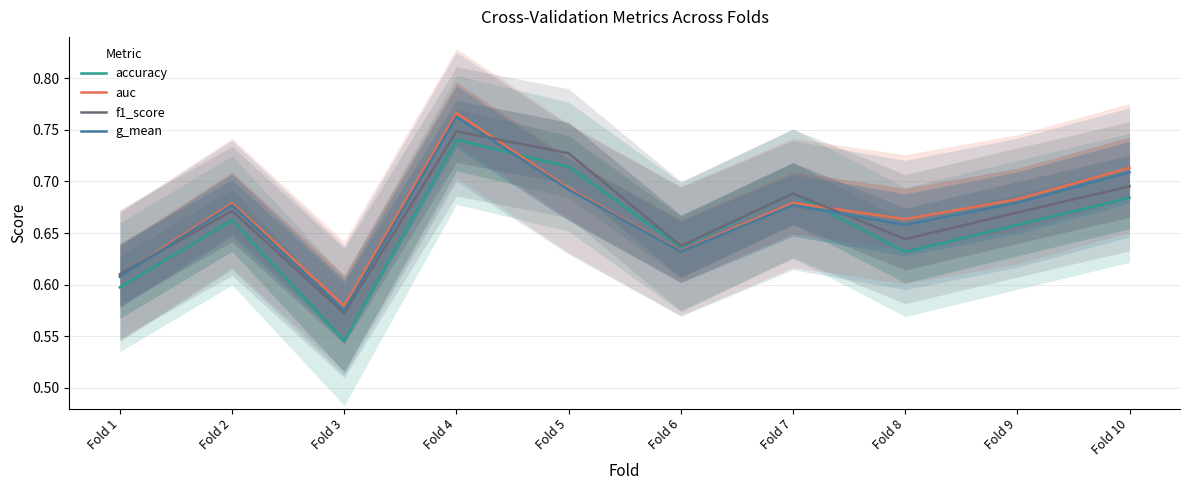

Reading left to right, transcribe all the data shown in this chart.

accuracy: Fold 1=0.6	Fold 2=0.7	Fold 3=0.5	Fold 4=0.7	Fold 5=0.7	Fold 6=0.6	Fold 7=0.7	Fold 8=0.6	Fold 9=0.7	Fold 10=0.7
auc: Fold 1=0.6	Fold 2=0.7	Fold 3=0.6	Fold 4=0.8	Fold 5=0.7	Fold 6=0.6	Fold 7=0.7	Fold 8=0.7	Fold 9=0.7	Fold 10=0.7
f1_score: Fold 1=0.6	Fold 2=0.7	Fold 3=0.6	Fold 4=0.7	Fold 5=0.7	Fold 6=0.6	Fold 7=0.7	Fold 8=0.6	Fold 9=0.7	Fold 10=0.7
g_mean: Fold 1=0.6	Fold 2=0.7	Fold 3=0.6	Fold 4=0.8	Fold 5=0.7	Fold 6=0.6	Fold 7=0.7	Fold 8=0.7	Fold 9=0.7	Fold 10=0.7